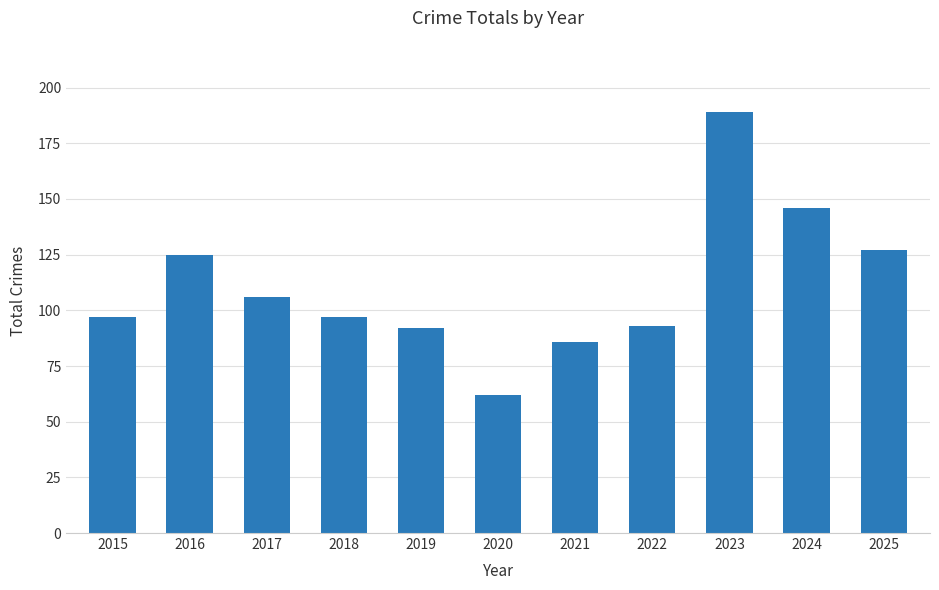

How many bars are there in total?

11